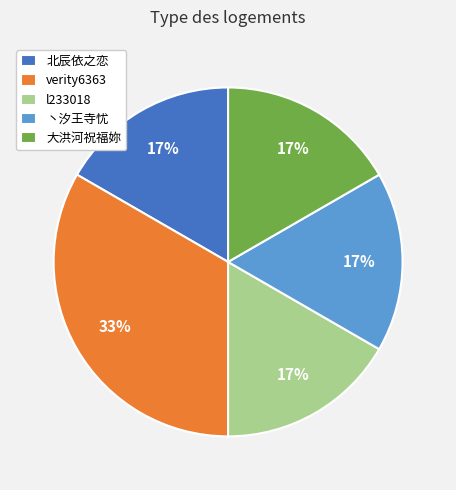

Which category has the biggest portion of the pie?

verity6363